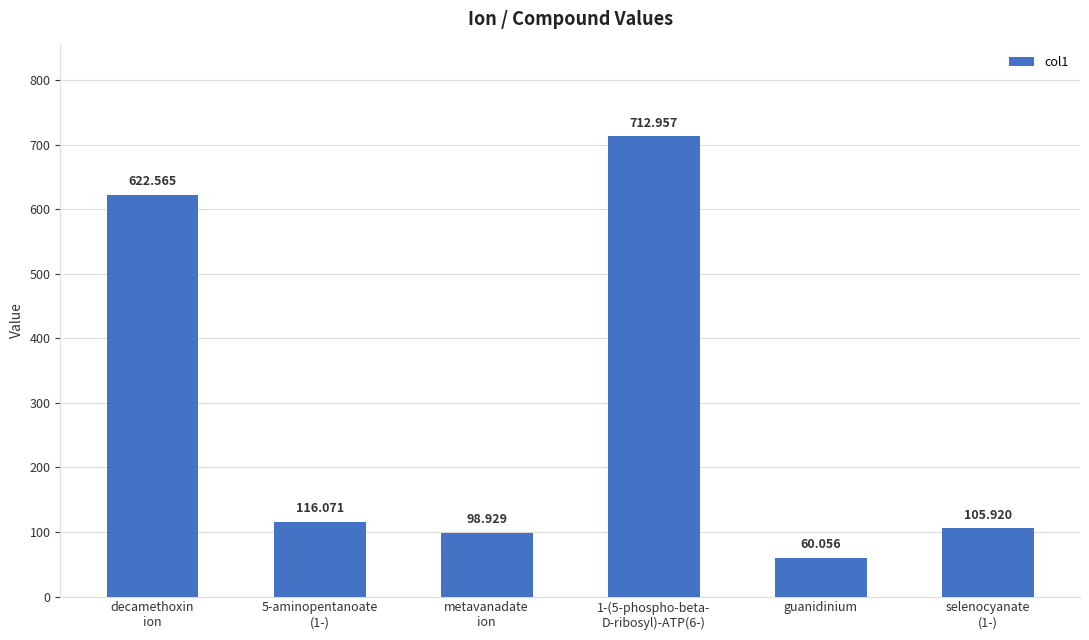

Reading right to left, transcribe all the data shown in this chart.

105.9	60.1	713.0	98.9	116.1	622.6